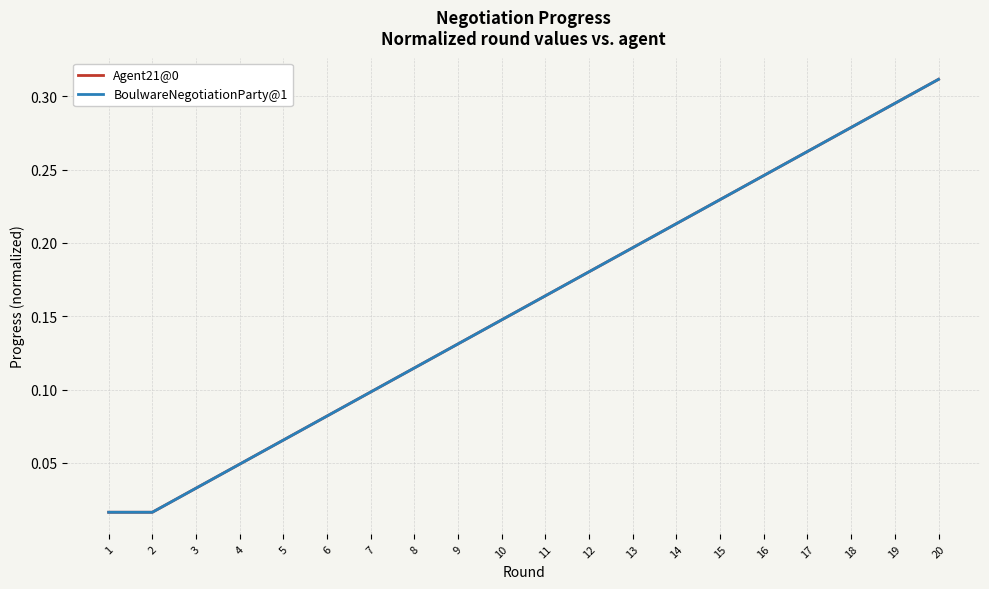

Does the chart display data point markers on the line(s)?

No